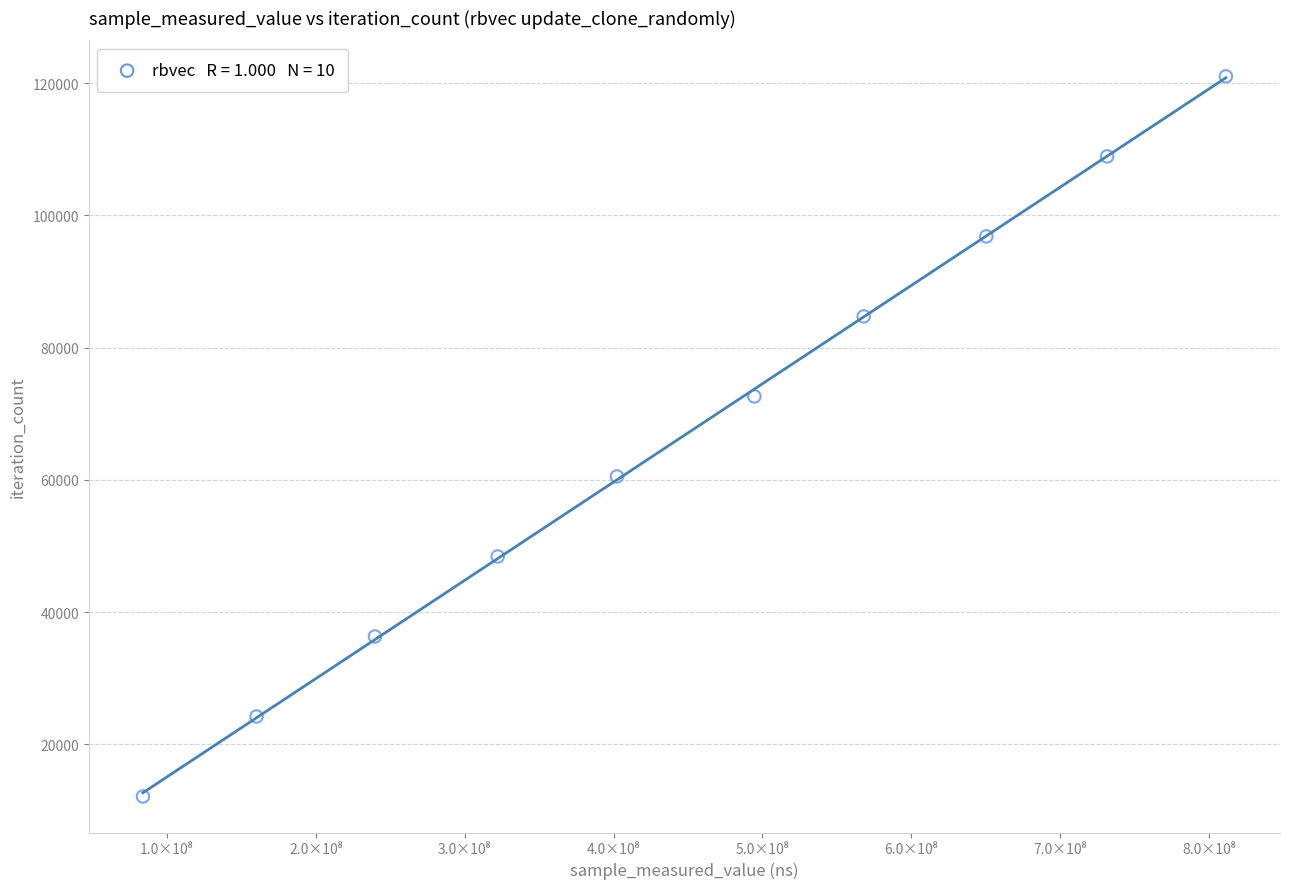

What is the average Y value?

66561